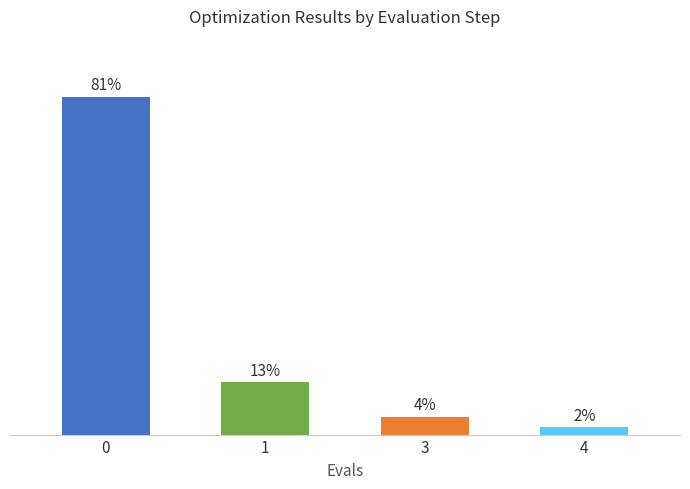

Are the bars horizontal?

No